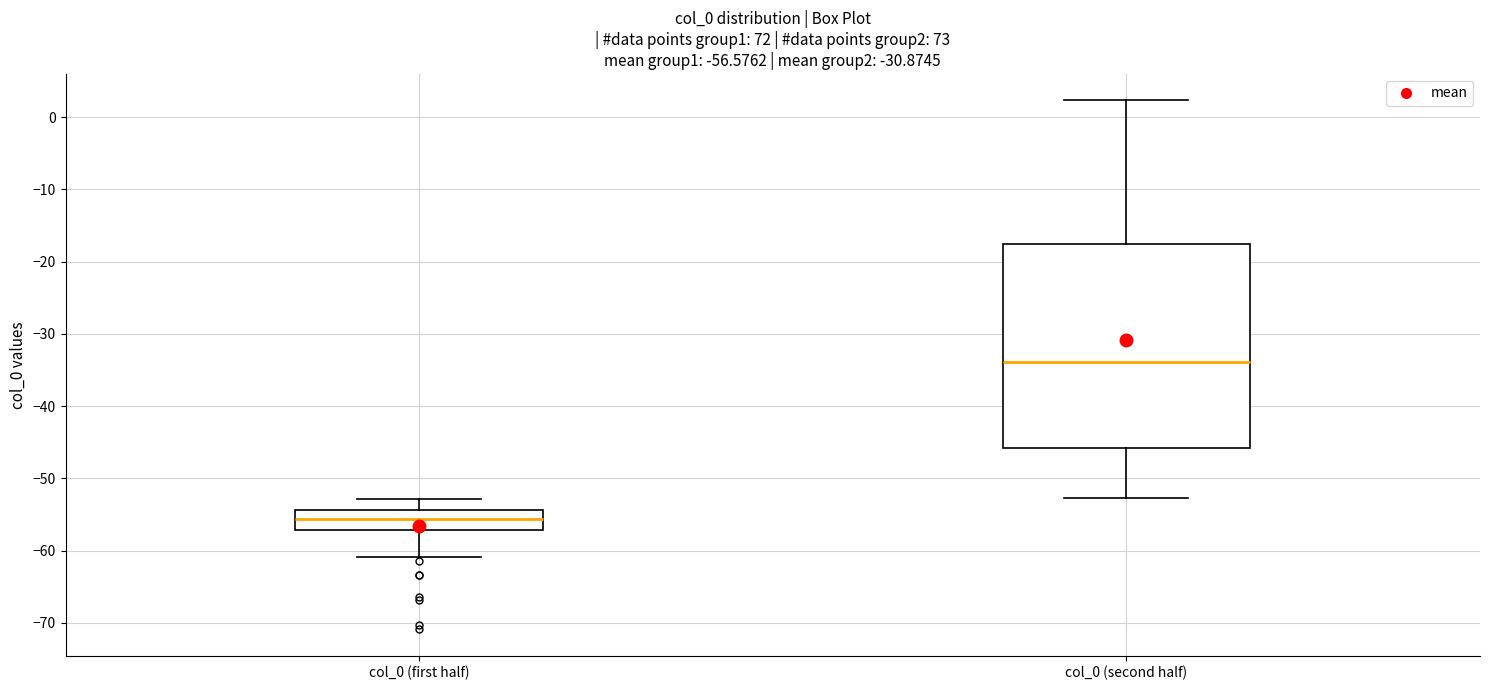

Which box has the lowest median line?

col_0 (first half)